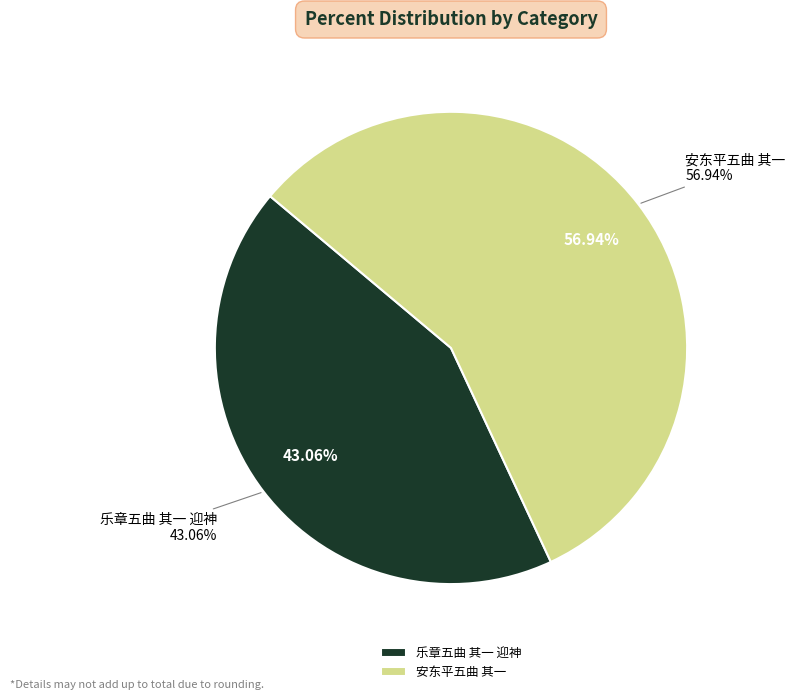

To the nearest percent, what portion does 乐章五曲 其一 迎神 represent?

43%